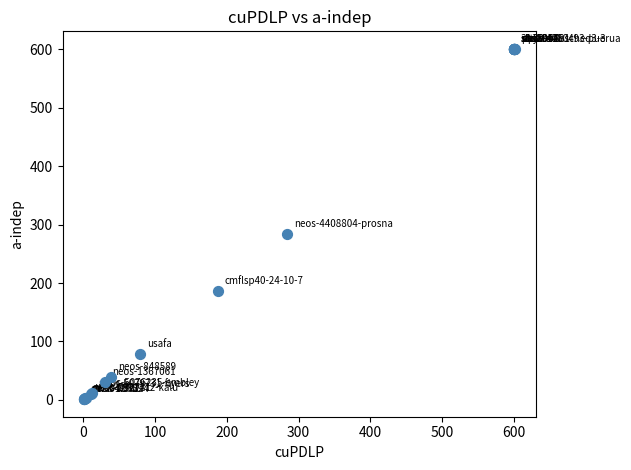

What Y value in the scatter plot is closest to 300?

284.1